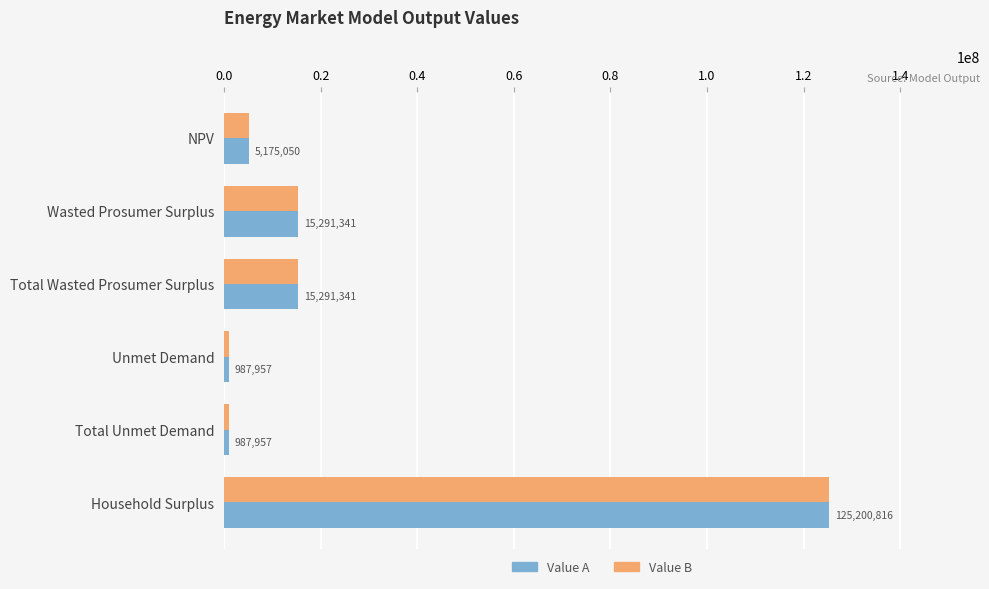

At which category is the sum across all series the highest?

Household Surplus